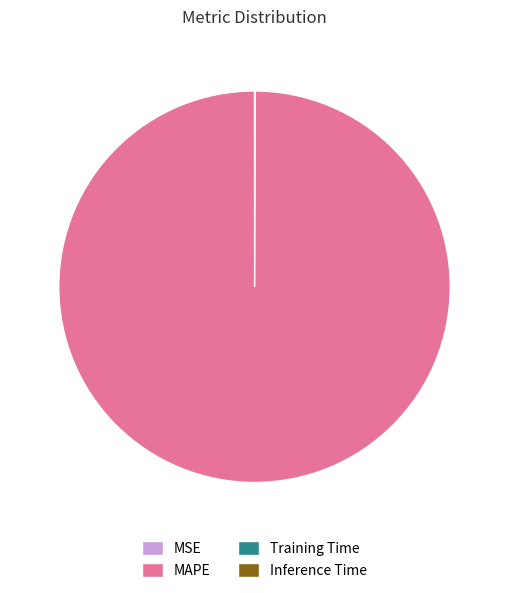

Which slice represents more than half of the pie?

MAPE